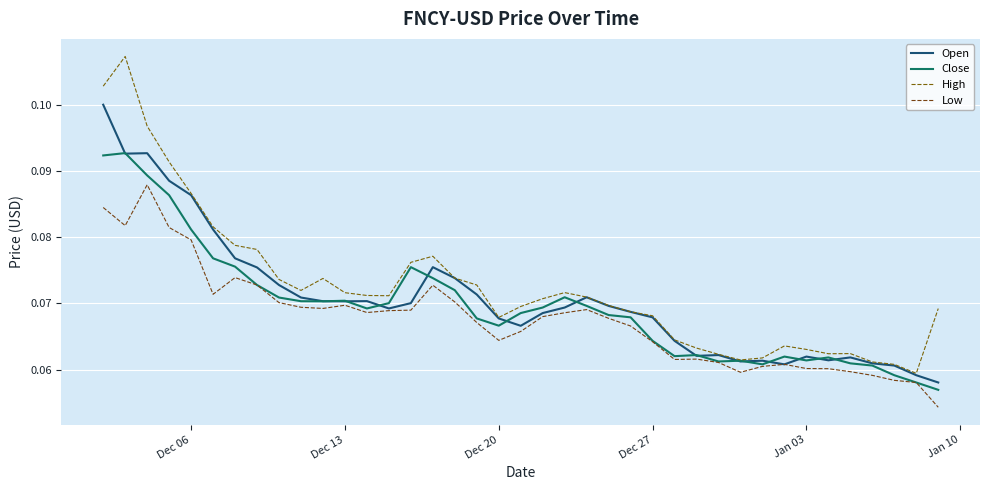

How many High values are between 0 and 1?

39